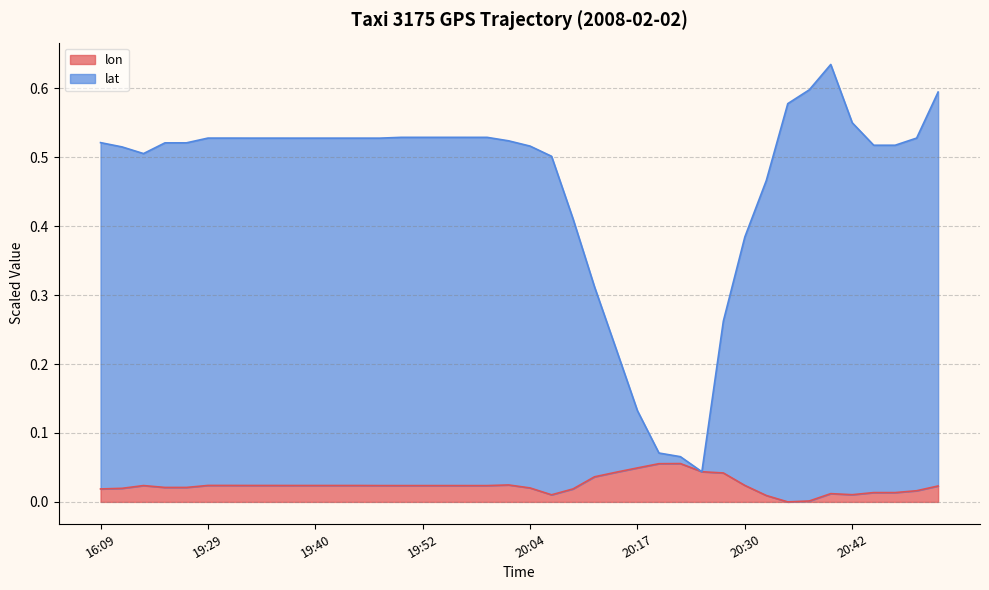

Rank the series at 20:09 from highest to lowest value.

lat, lon